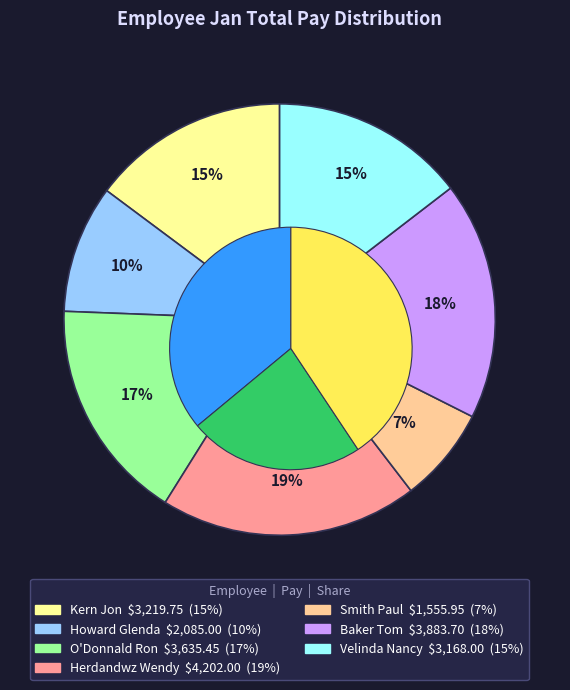

What portion of the pie excludes Howard Glenda?

90.4%